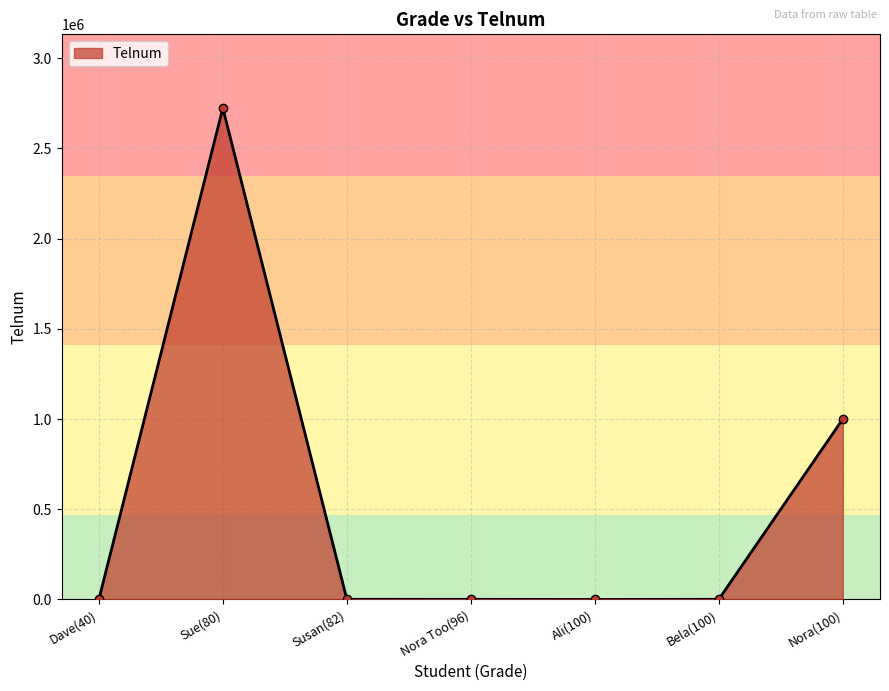

Is it true that the value at Dave(40) is -998410?

False